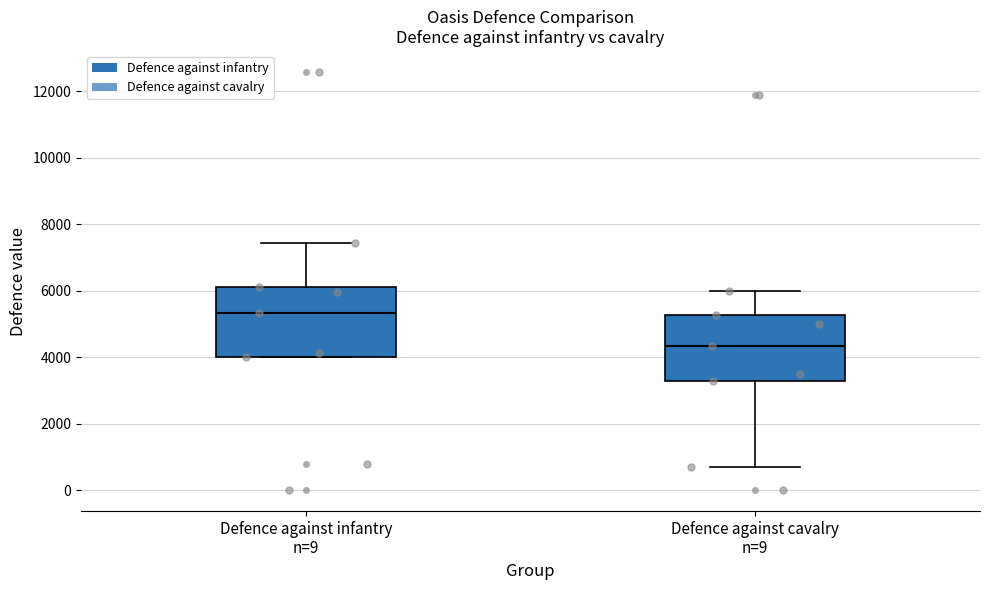

Which box's median line is the highest?

Defence against infantry n=9